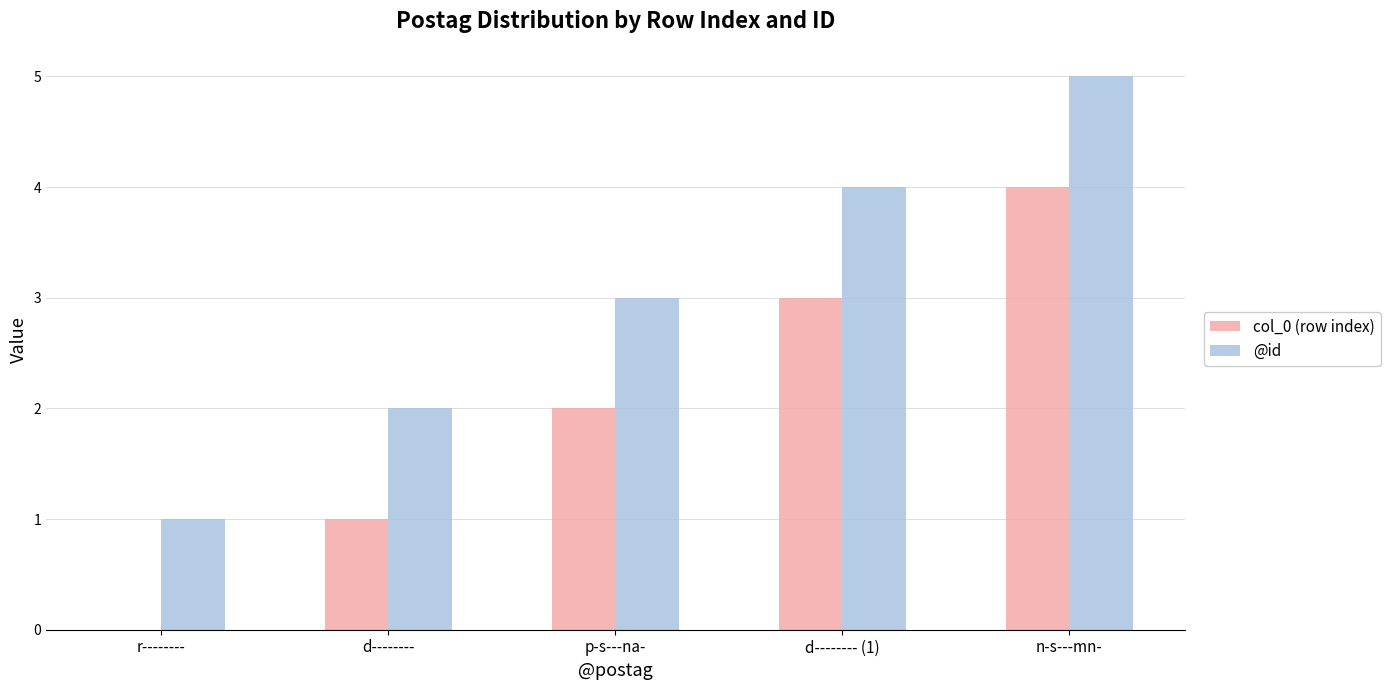

Which series has the largest total across all categories?

@id